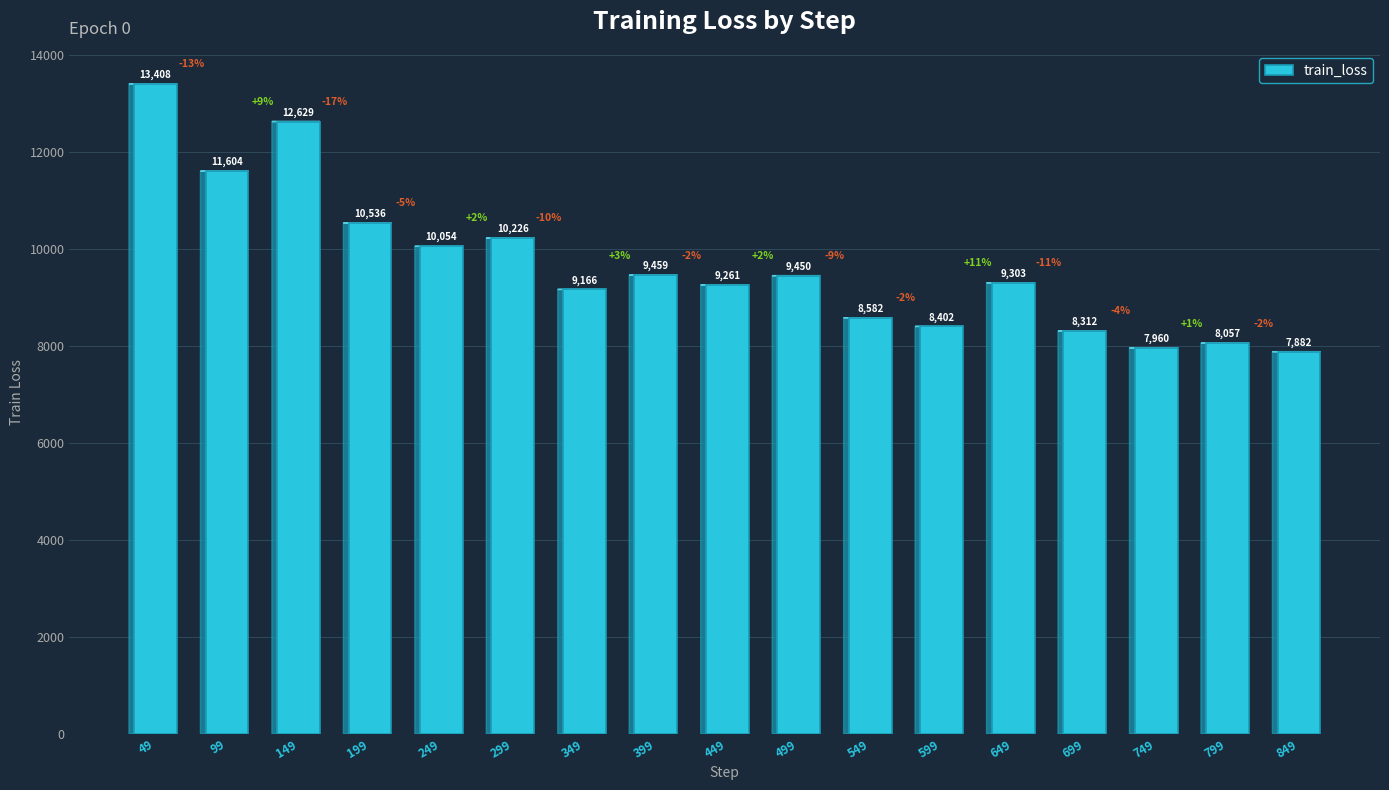

How many bars are there in total?

17